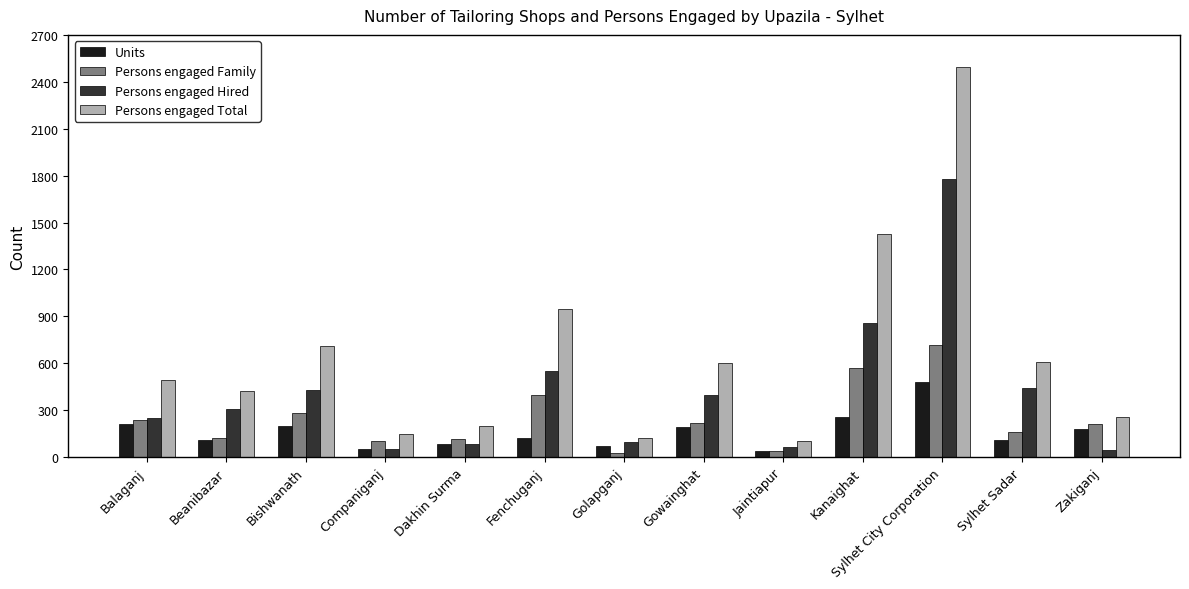

The Persons engaged Total series shows 1425 at Kanaighat. True or false?

True